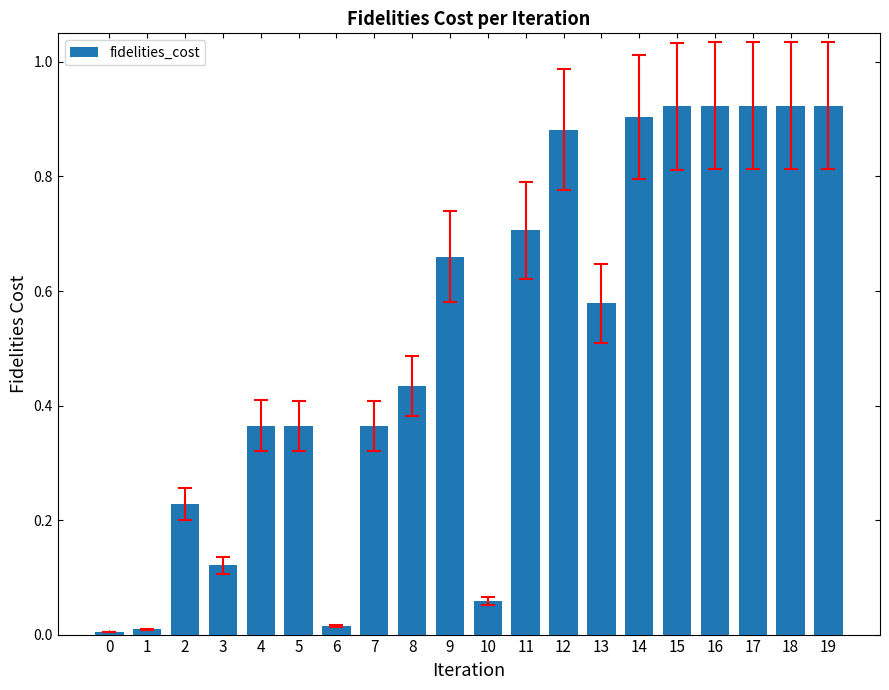

What is the change in value from 4 to 19?

+0.6